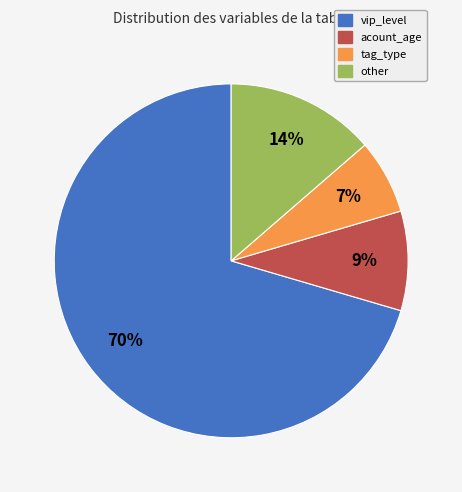

Is it true that vip_level is 64% of the pie?

False